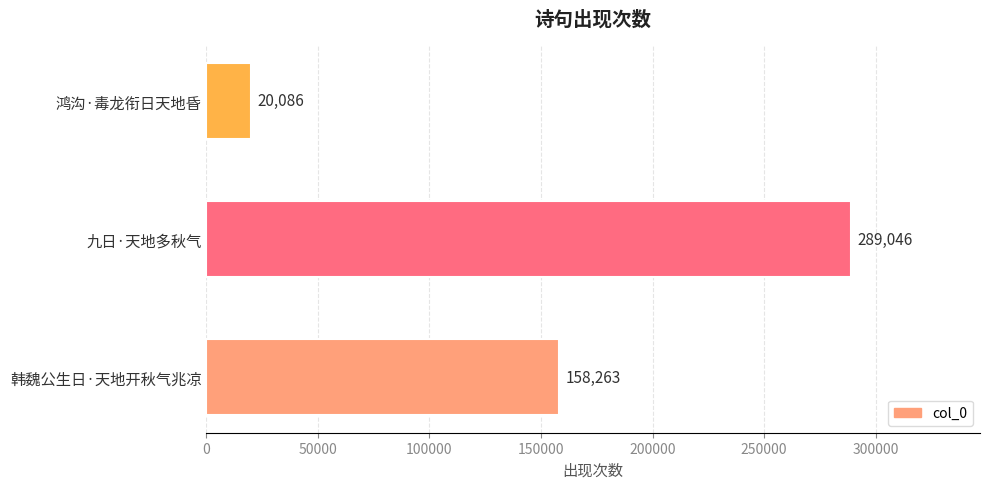

Which category has the highest value across all series?

九日·天地多秋气